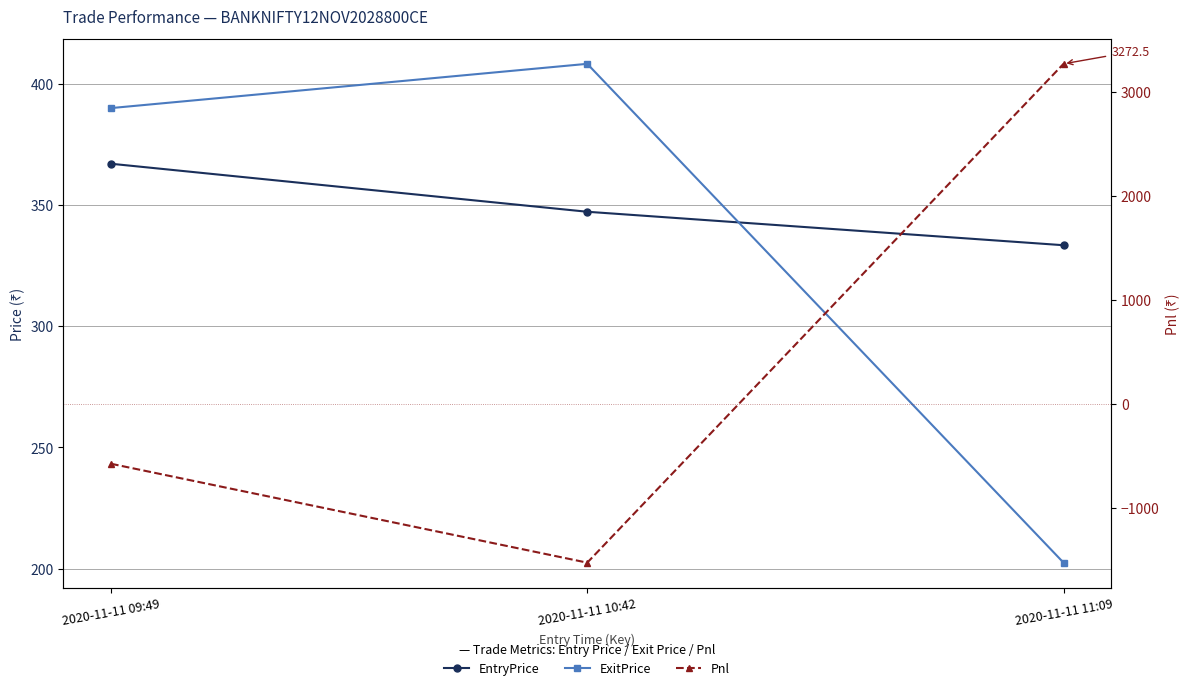

Where does the EntryPrice series first go above 347?

2020-11-11 09:49